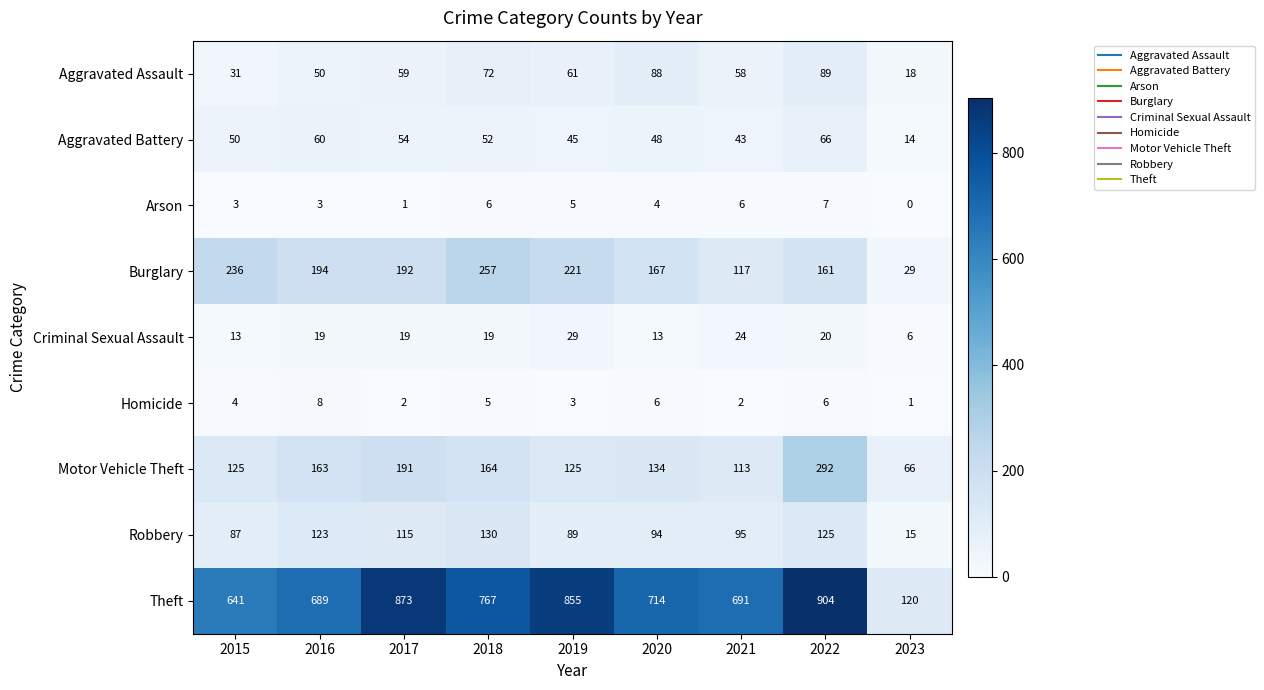

At how many categories does at least one series exceed 303?

8